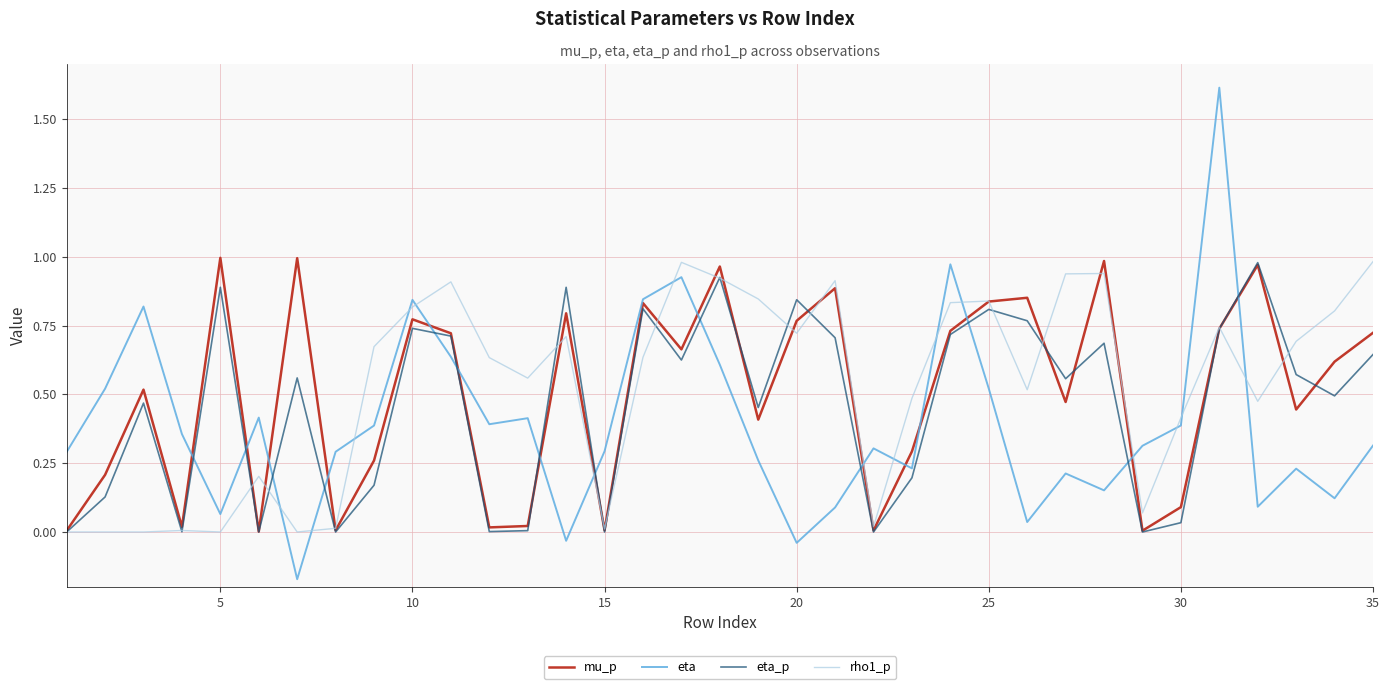

After their last crossing, which series has the higher values: eta or eta_p?

eta_p